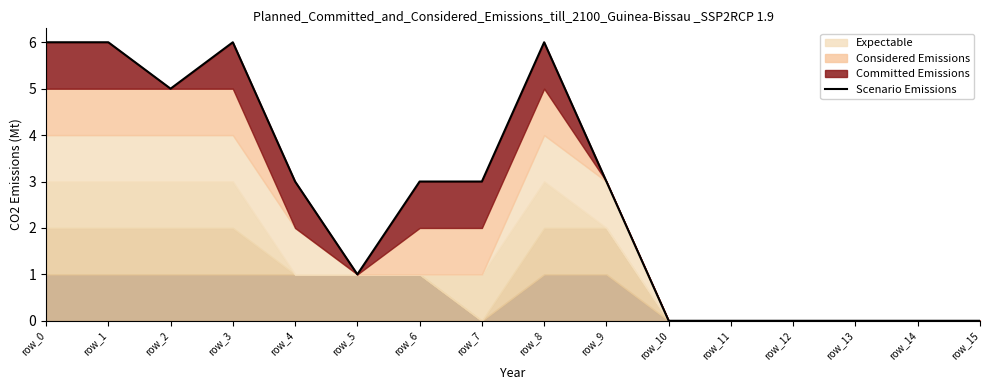

The value at row_3 is 6. True or false?

True